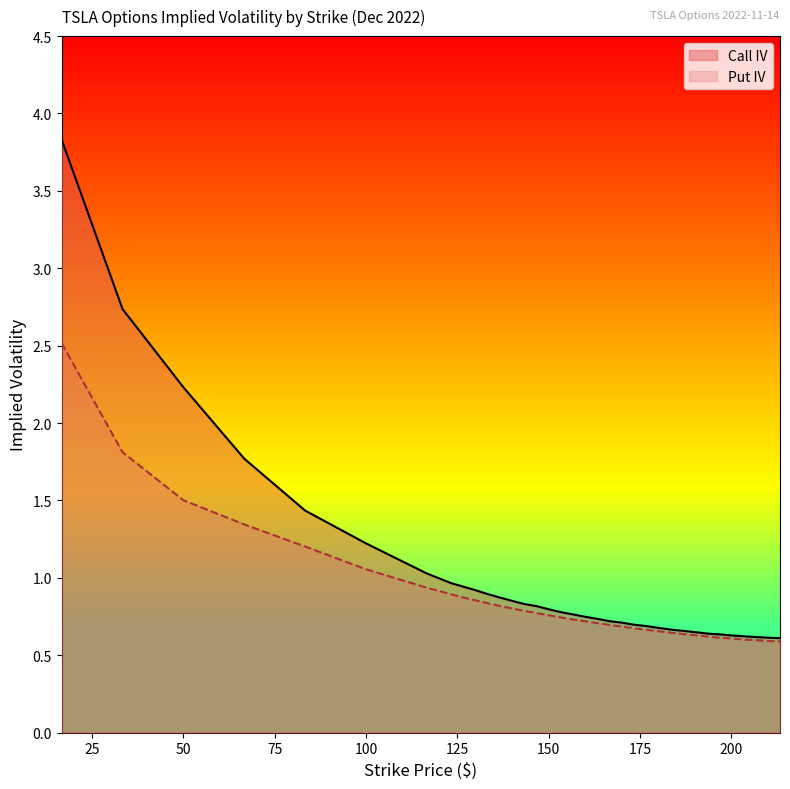

Which series has the largest range (max minus min)?

Call IV